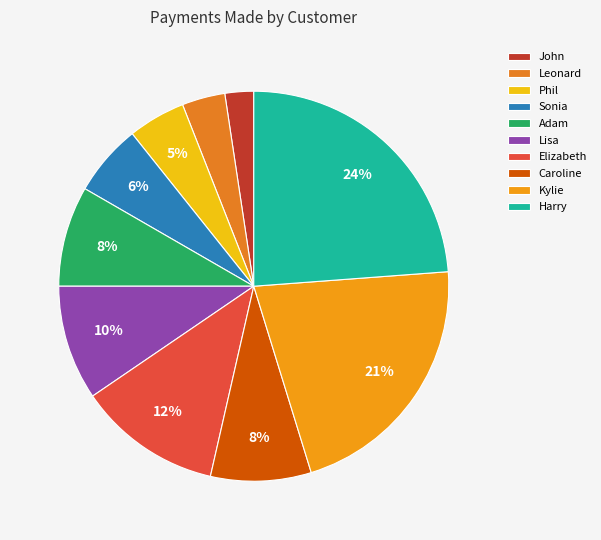

To the nearest percent, what is the combined percentage of Harry and Caroline?

32%